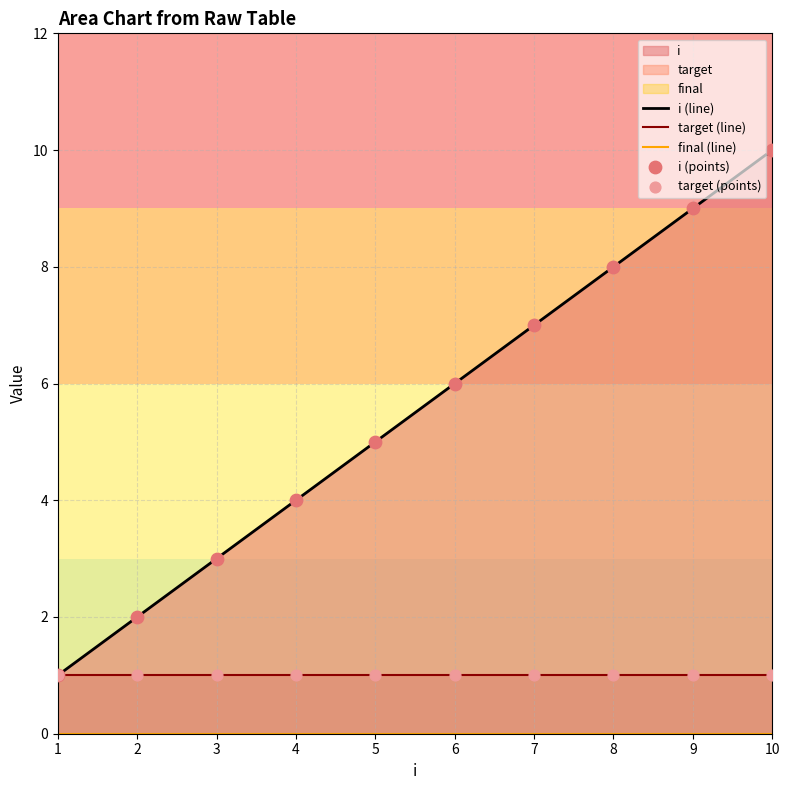

What is the total value across all series at 2?

6